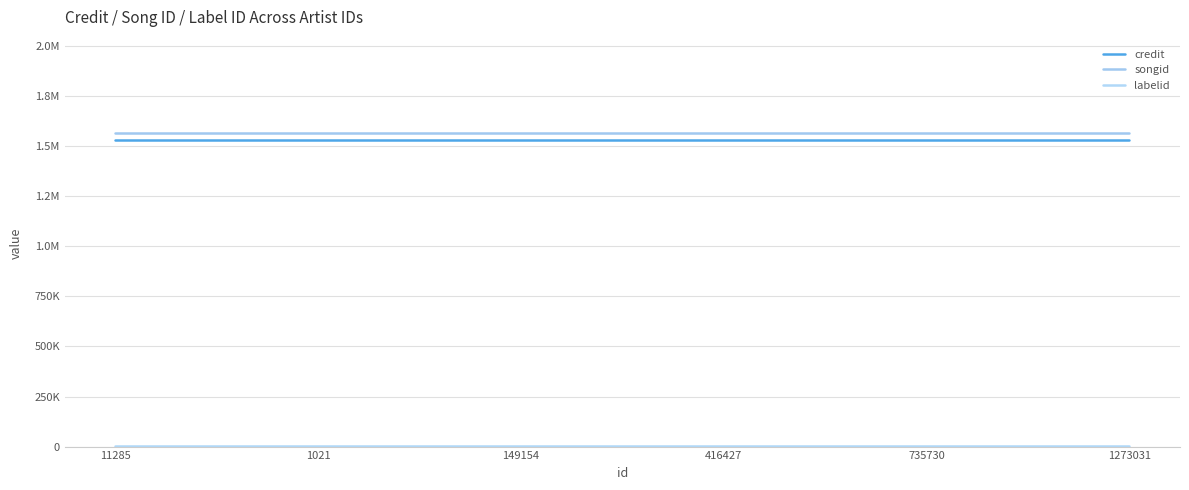

Reading left to right, extract all data points from this chart.

credit: 1532466	1532466	1532466	1532466	1532466	1532466
songid: 1563603	1563603	1563603	1563603	1563603	1563603
labelid: 3024	3024	3024	3024	3024	3024